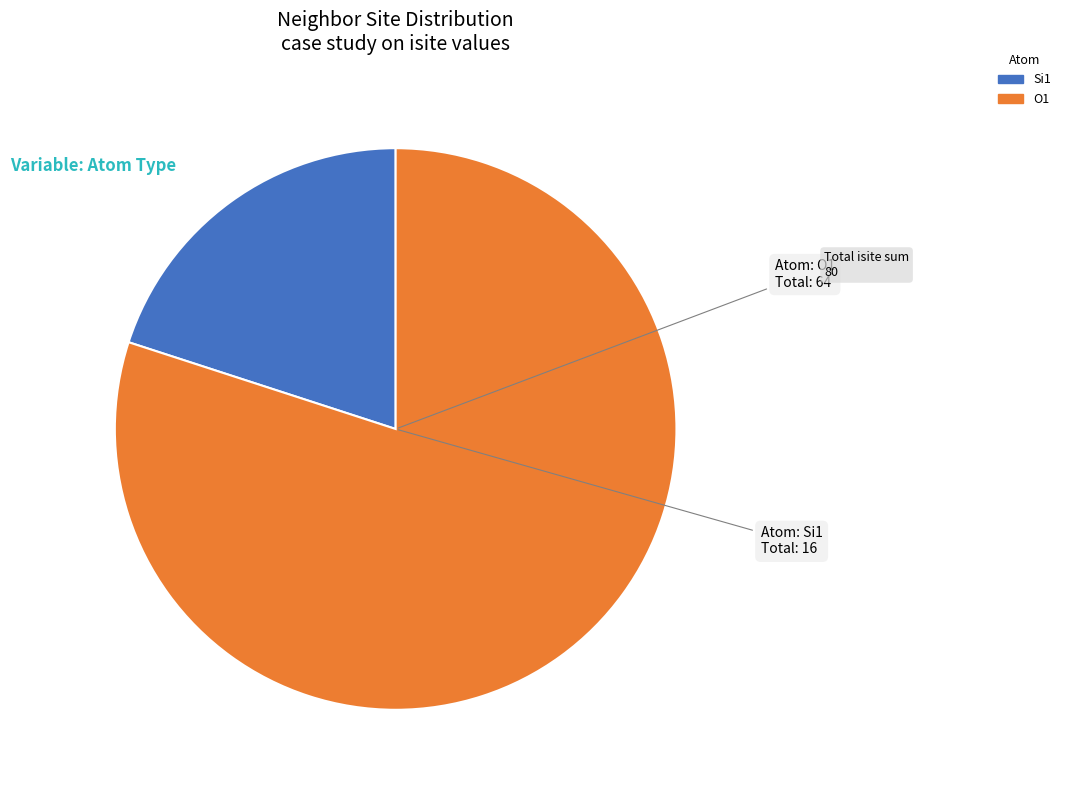

Which has a higher value, O1 or Si1?

O1